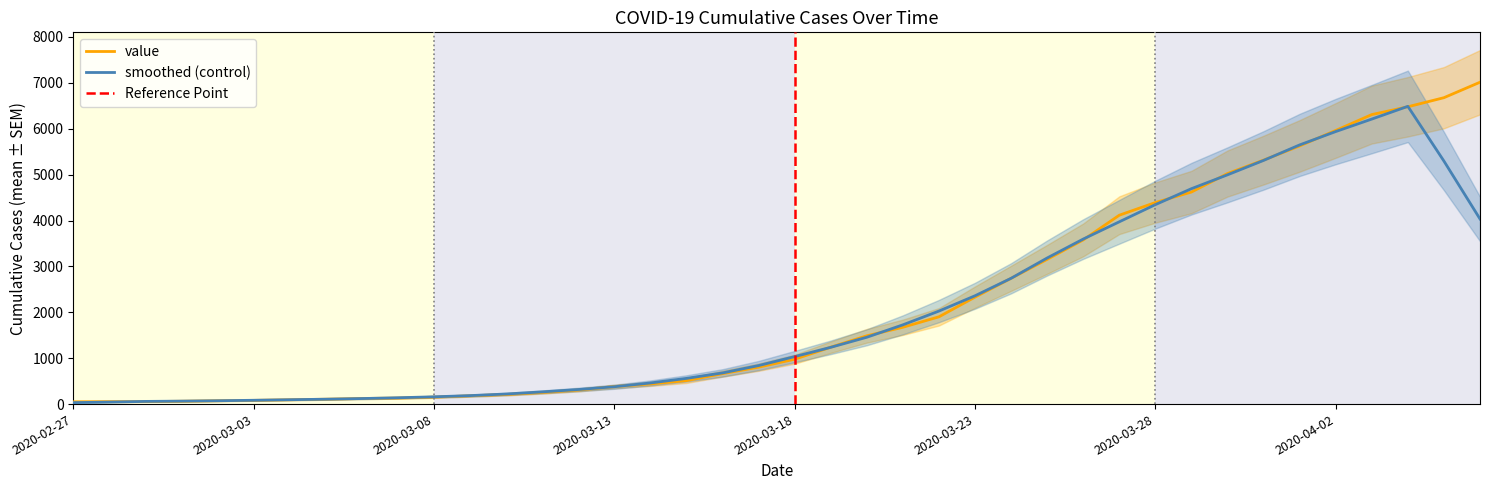

What is the difference between the values at 2020-03-14 and 2020-03-28?

3953